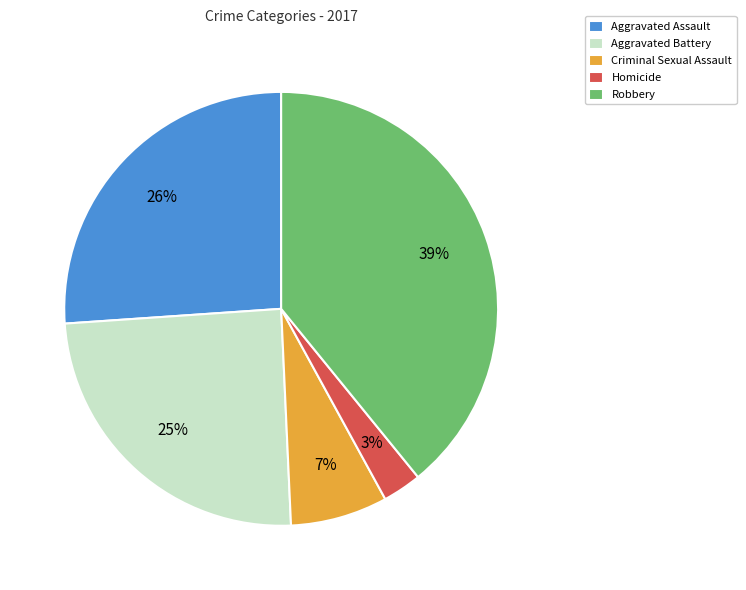

What is the largest slice in the pie chart?

Robbery